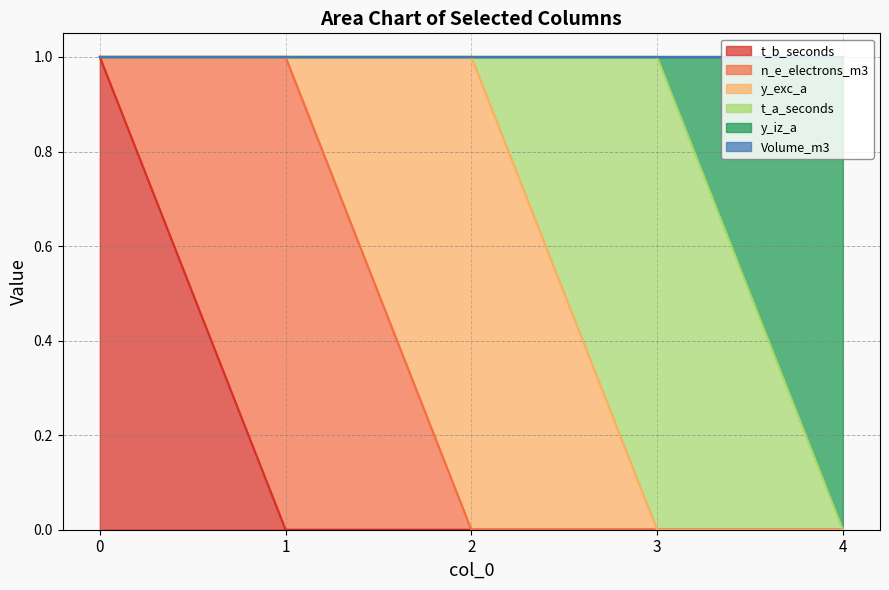

Rank the series by their maximum value, from highest to lowest.

t_b_seconds, n_e_electrons_m3, y_exc_a, t_a_seconds, y_iz_a, Volume_m3